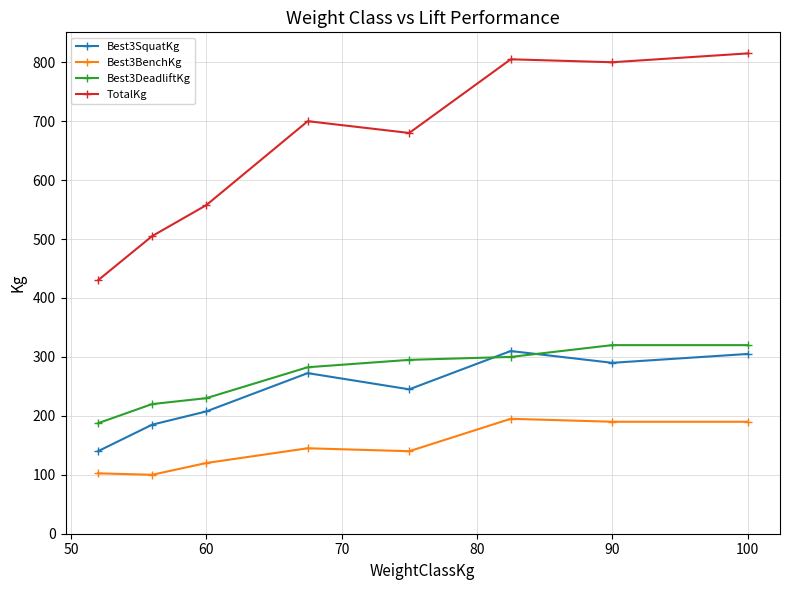

What is the sum of all Best3BenchKg values?

1182.5